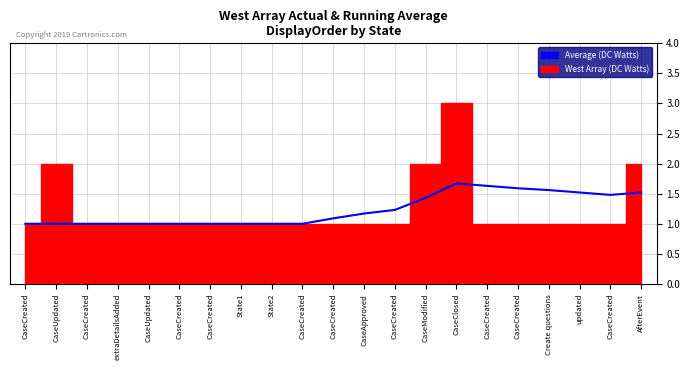

Is it true that the value at CaseCreated is 0.3?

False